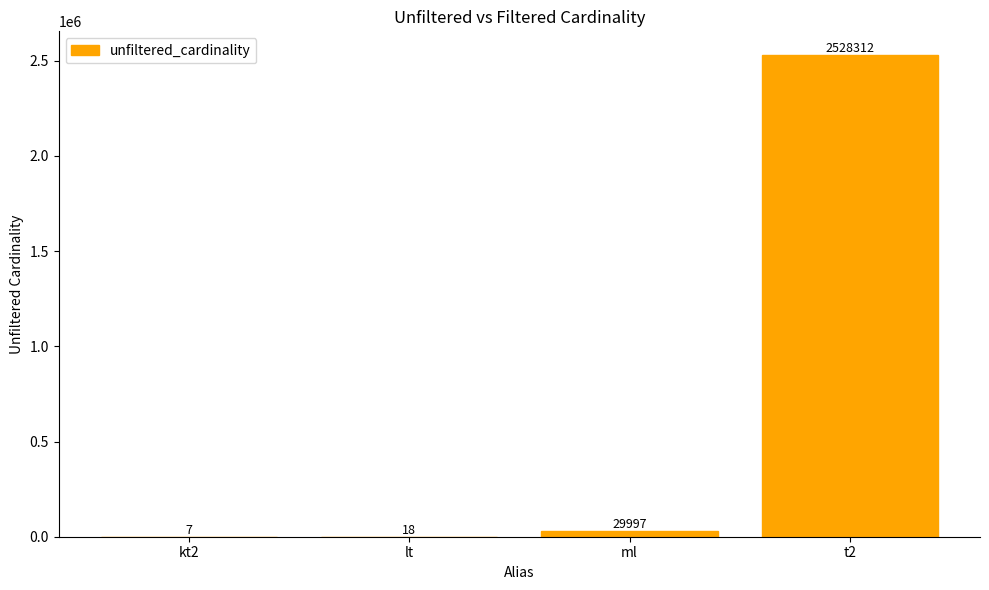

Which has a higher value, t2 or lt?

t2